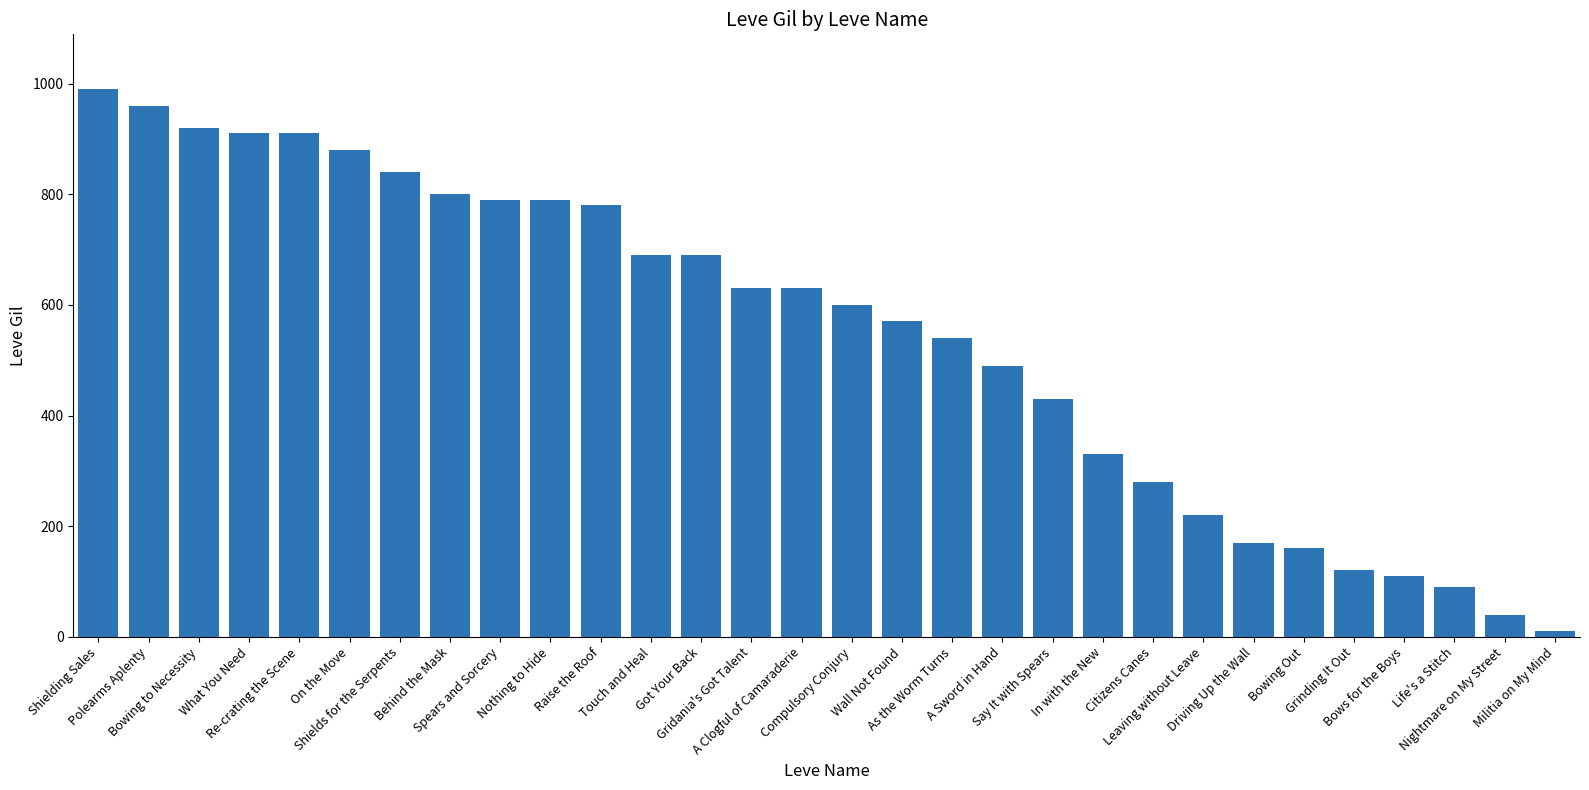

True or false: the data shows 690 at Got Your Back.

True